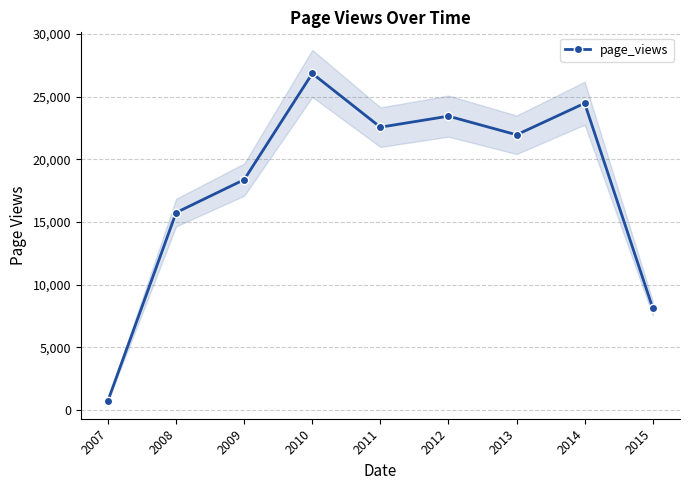

Rank the categories by value from highest to lowest.

2010, 2014, 2012, 2011, 2013, 2009, 2008, 2015, 2007